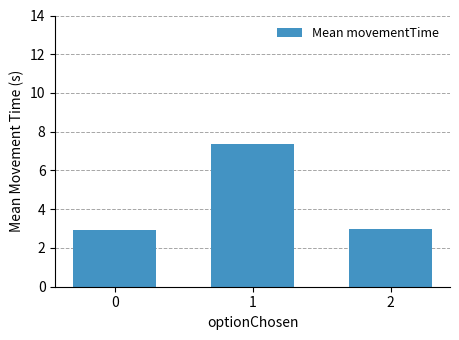

What is the greatest value displayed?

7.4